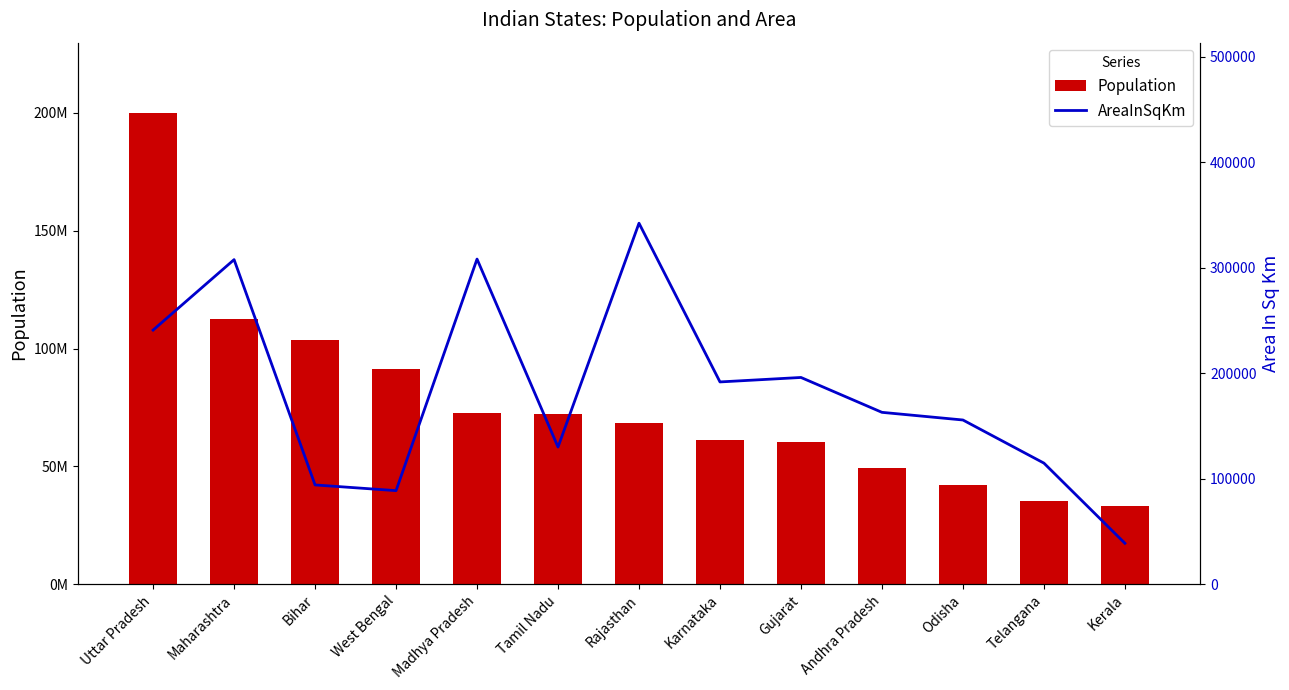

What is the total value across all series at Kerala?

33426540